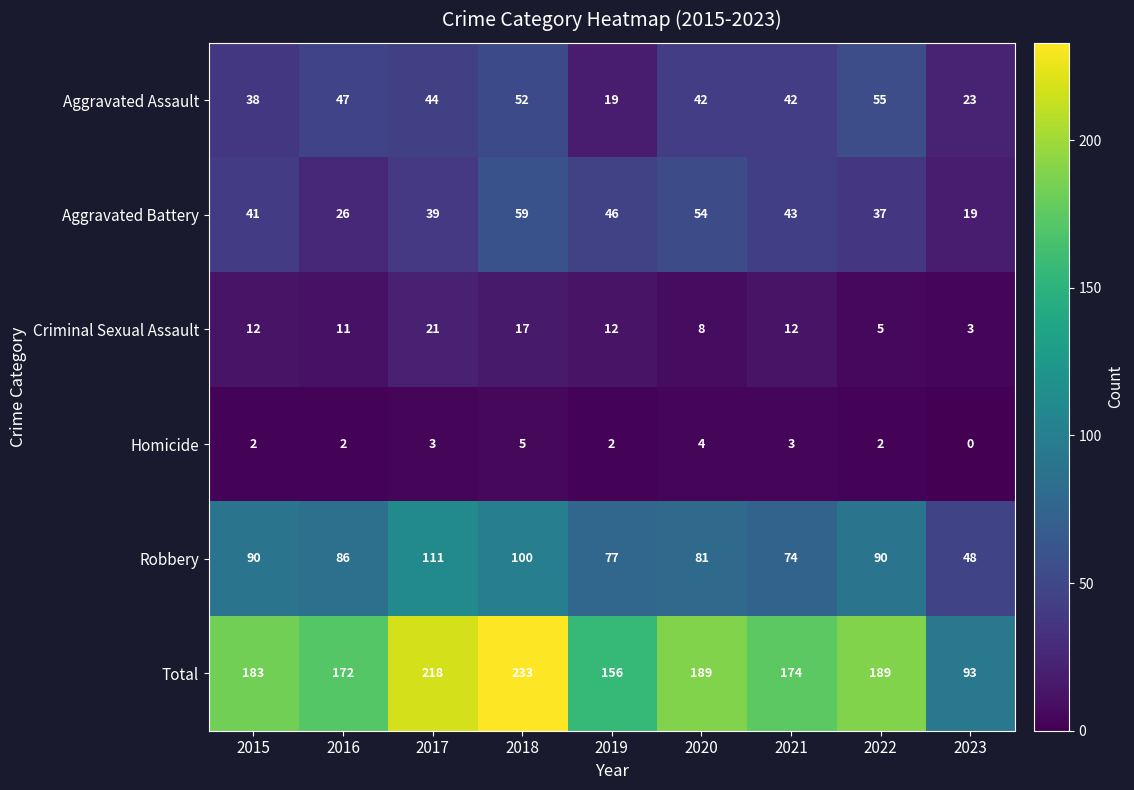

Rank the series at 2019 from highest to lowest value.

Total, Robbery, Aggravated Battery, Aggravated Assault, Criminal Sexual Assault, Homicide